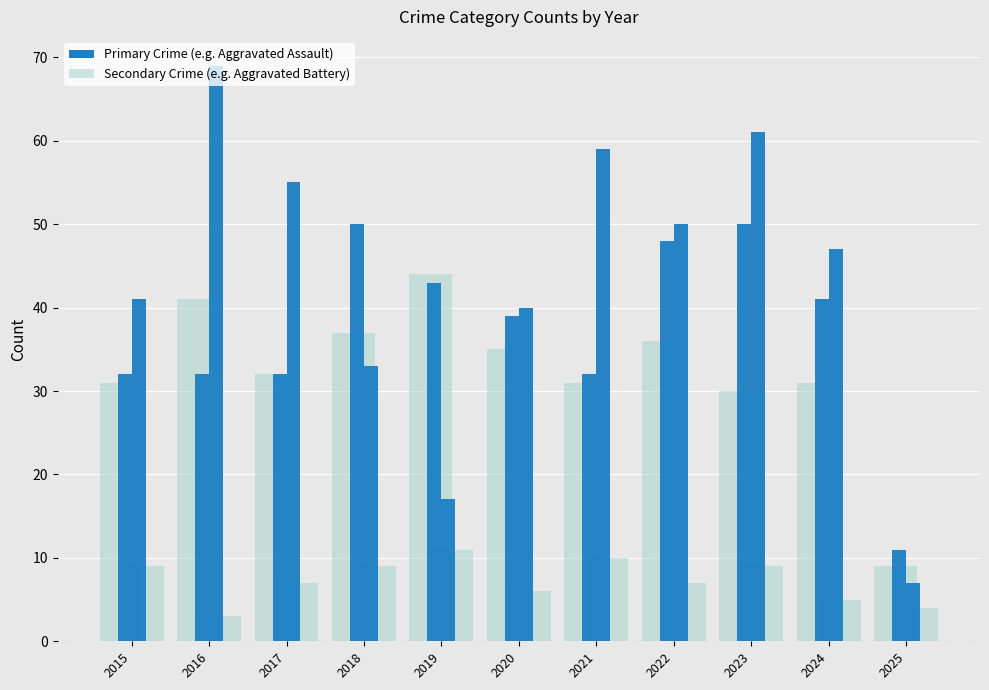

Reading left to right, transcribe all the data shown in this chart.

Aggravated Battery: 2015=31	2016=41	2017=32	2018=37	2019=44	2020=35	2021=31	2022=36	2023=30	2024=31	2025=9
Aggravated Assault: 2015=32	2016=32	2017=32	2018=50	2019=43	2020=39	2021=32	2022=48	2023=50	2024=41	2025=11